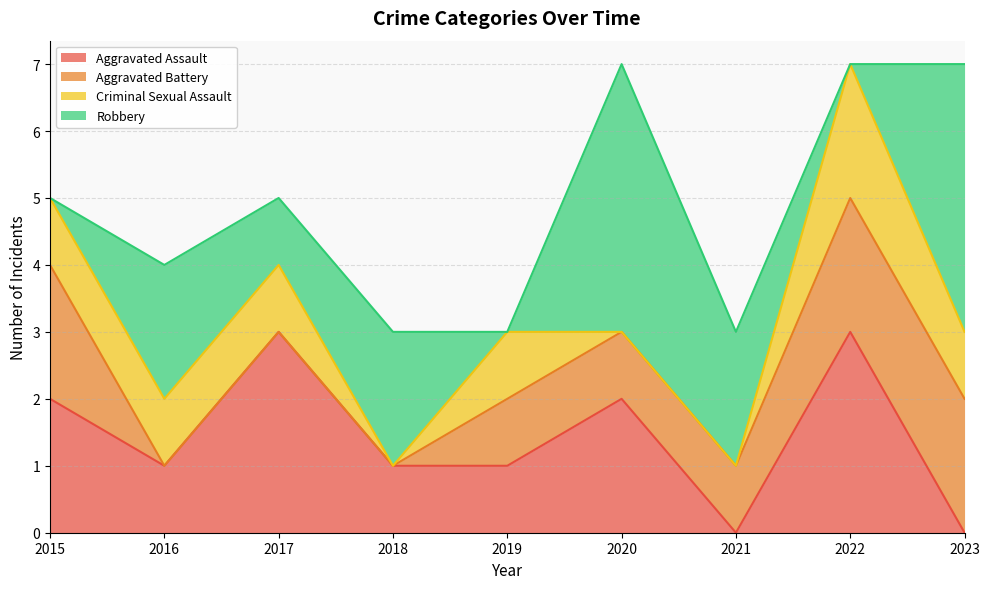

Reading left to right, transcribe all the data shown in this chart.

Aggravated Assault: 2	1	3	1	1	2	0	3	0
Aggravated Battery: 2	0	0	0	1	1	1	2	2
Criminal Sexual Assault: 1	1	1	0	1	0	0	2	1
Robbery: 0	2	1	2	0	4	2	0	4